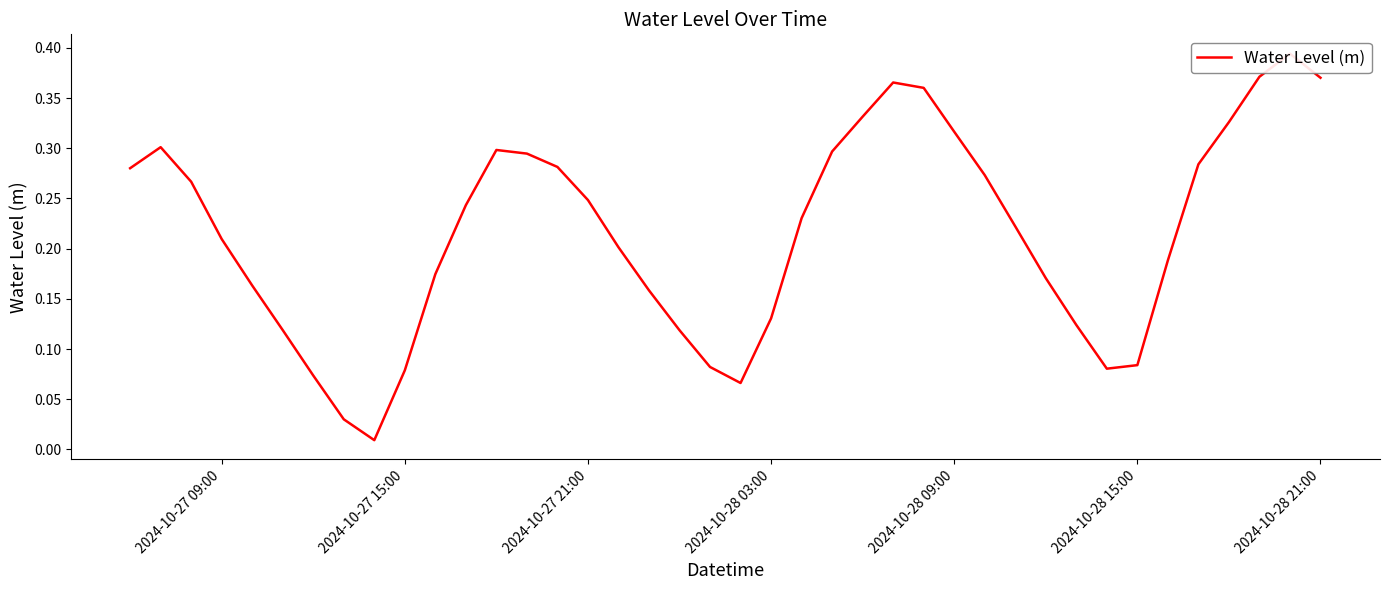

How many lines are shown in the chart?

1